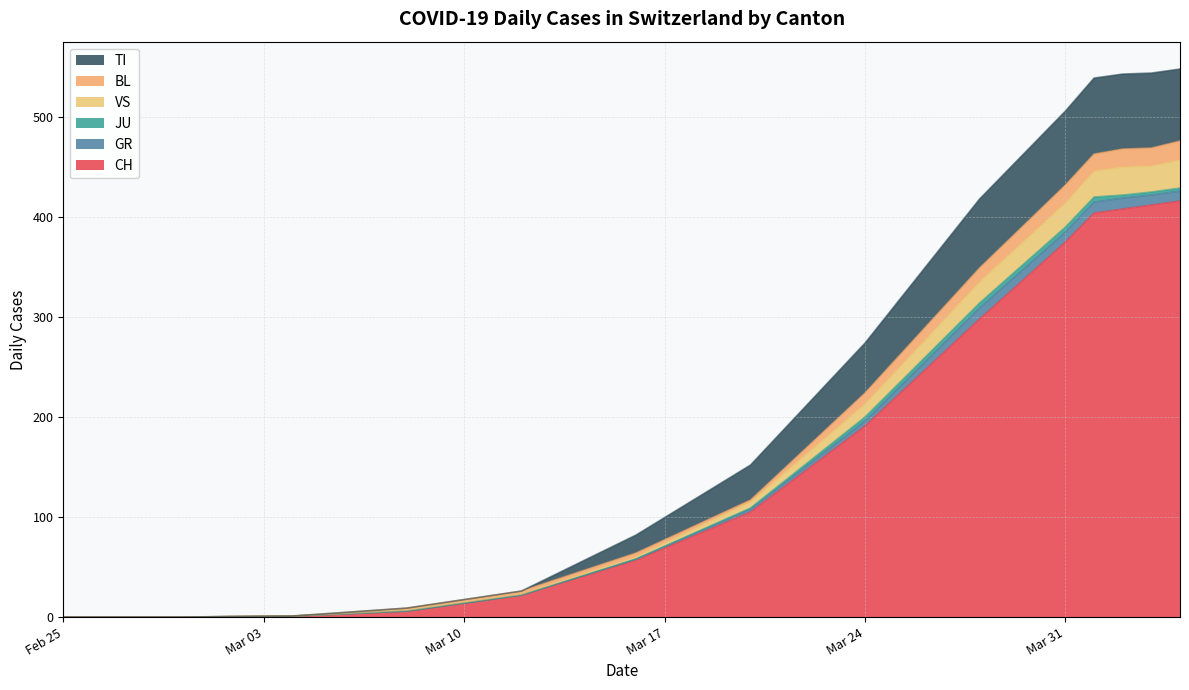

What is the value of the GR point at the 11th from the left?

11